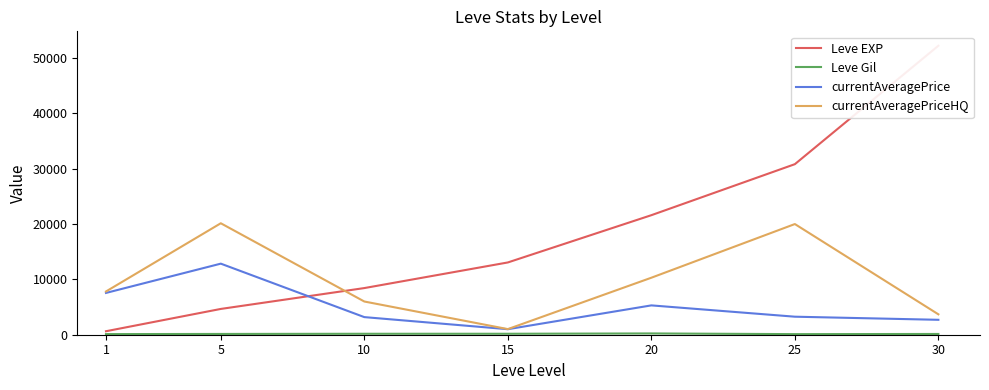

At 10, list the series in order from smallest to largest.

Leve Gil, currentAveragePrice, currentAveragePriceHQ, Leve EXP